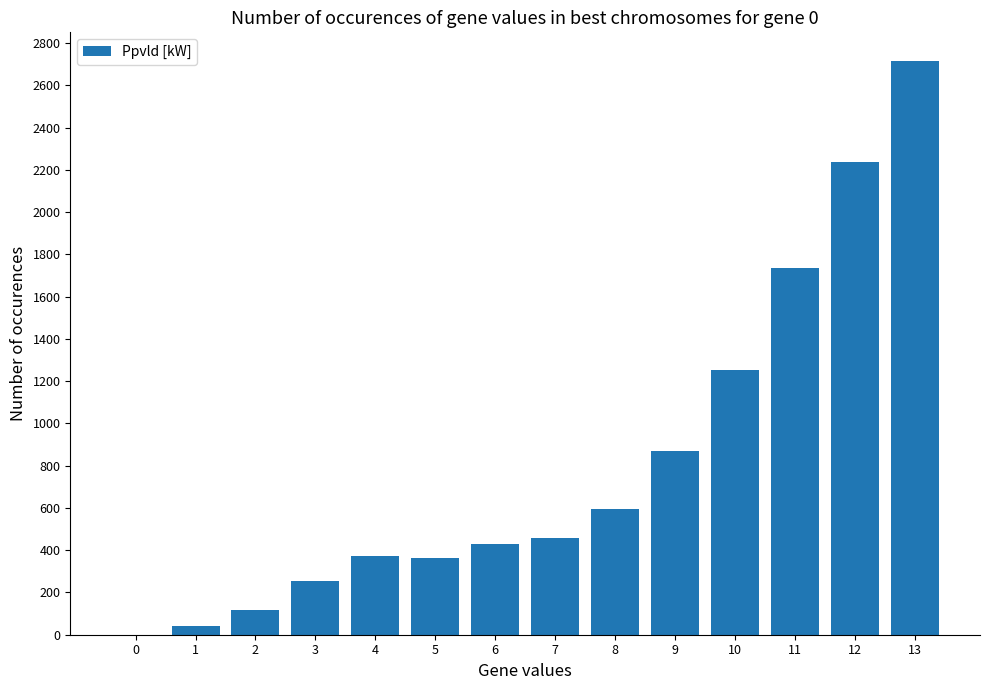

Are the bars horizontal?

No